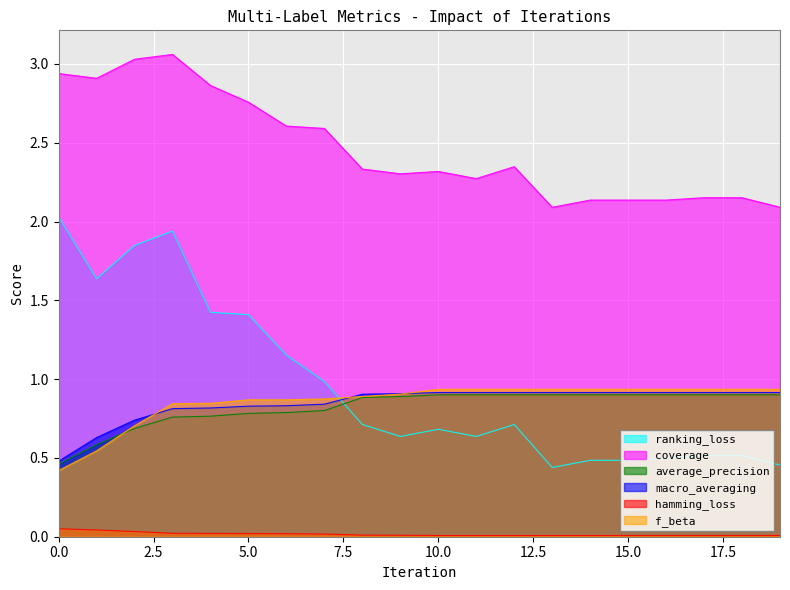

Is it true that coverage equals 1.1 at 14?

False